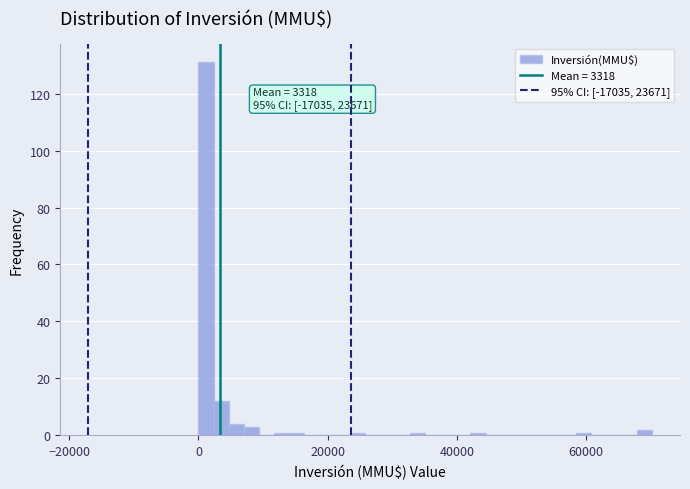

Around what value on the x-axis is the tallest bar? Give the approximate position of its centre, as read against the axis.

2000